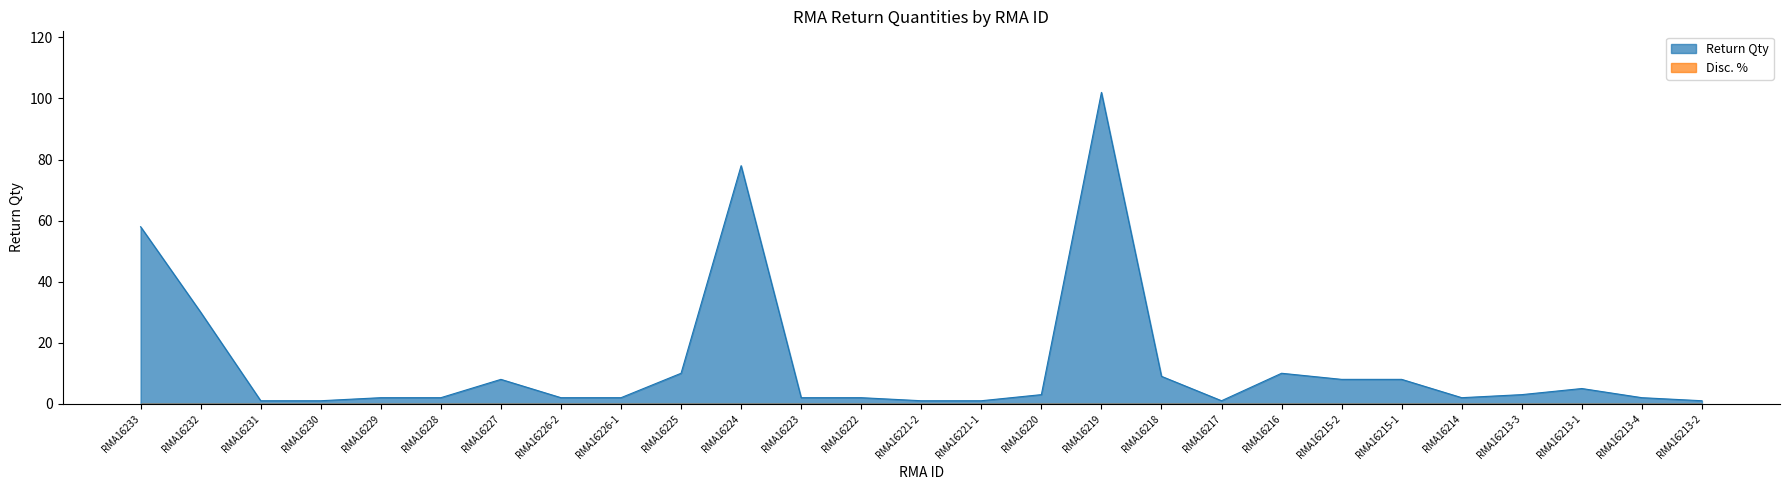

Approximately how many times larger is the value at RMA16226-2 compared to RMA16226-1?

1.0